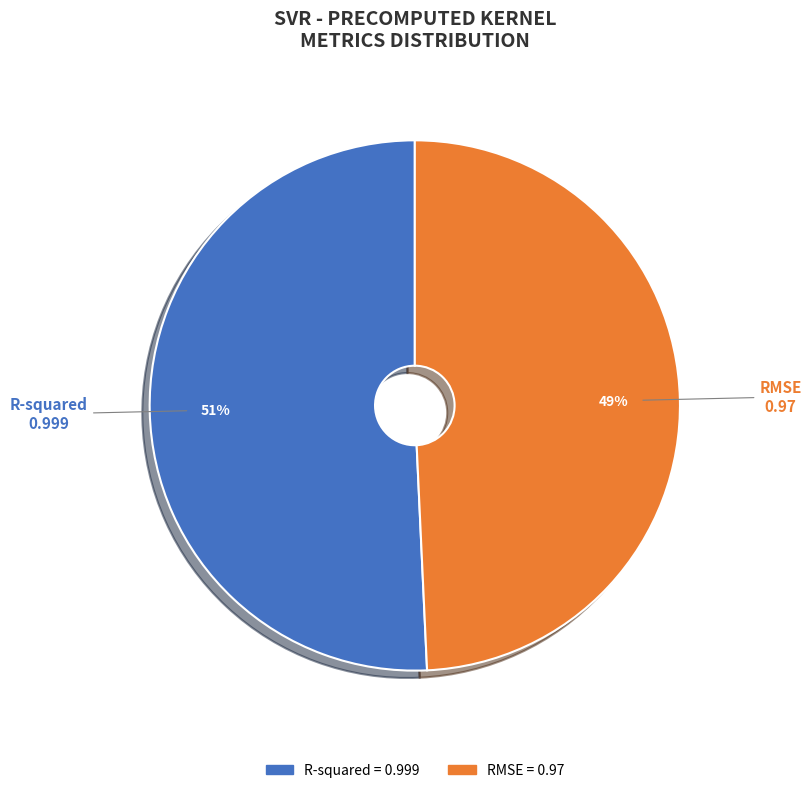

To the nearest percent, what percentage of the pie is R-squared?

51%